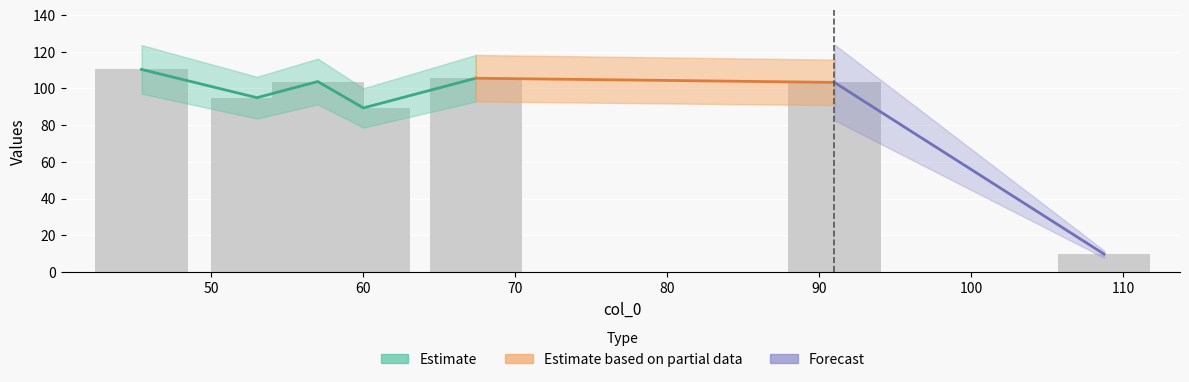

What position from the left is 57.0?

3